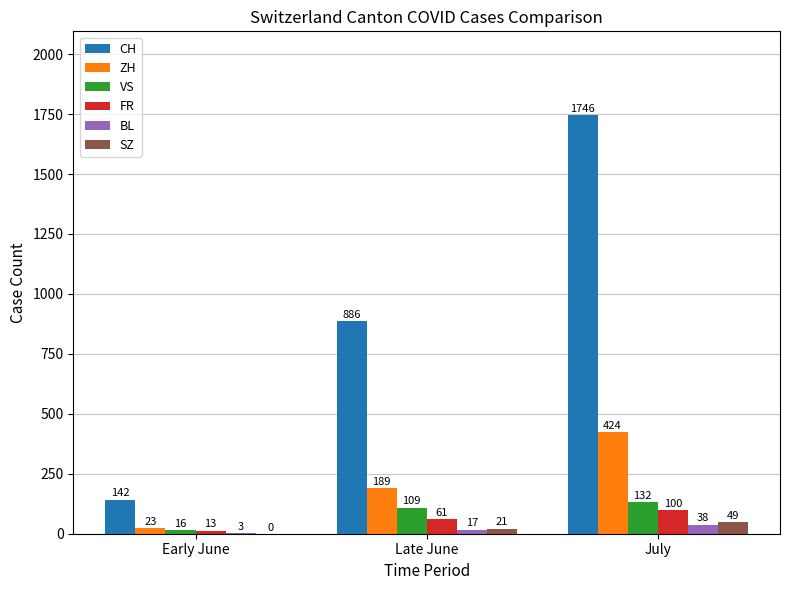

At which label does BL reach its peak?

July